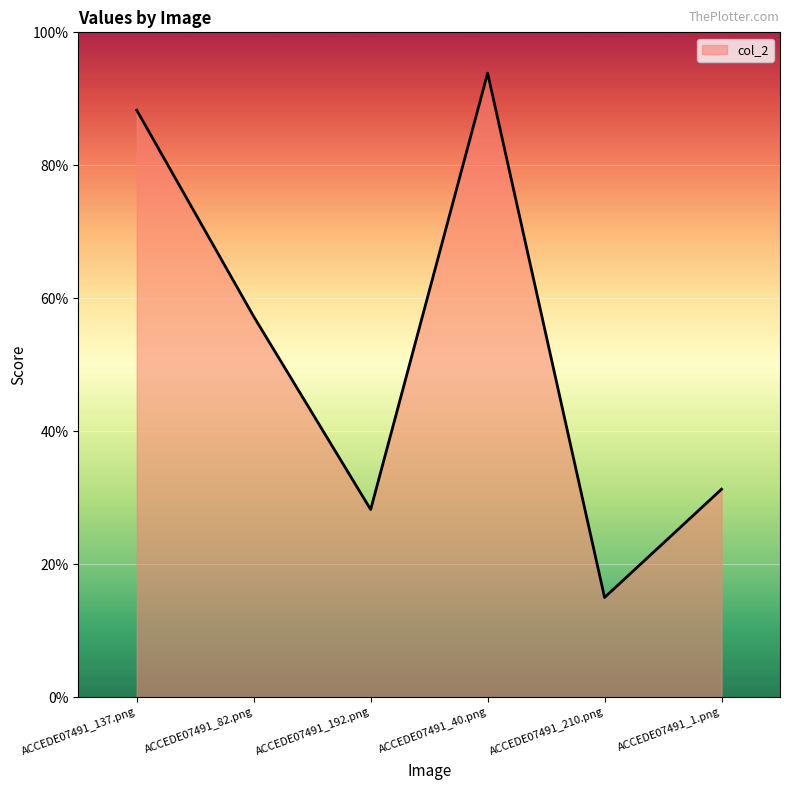

List the labels in order of value, largest first.

ACCEDE07491_40.png, ACCEDE07491_137.png, ACCEDE07491_82.png, ACCEDE07491_1.png, ACCEDE07491_192.png, ACCEDE07491_210.png